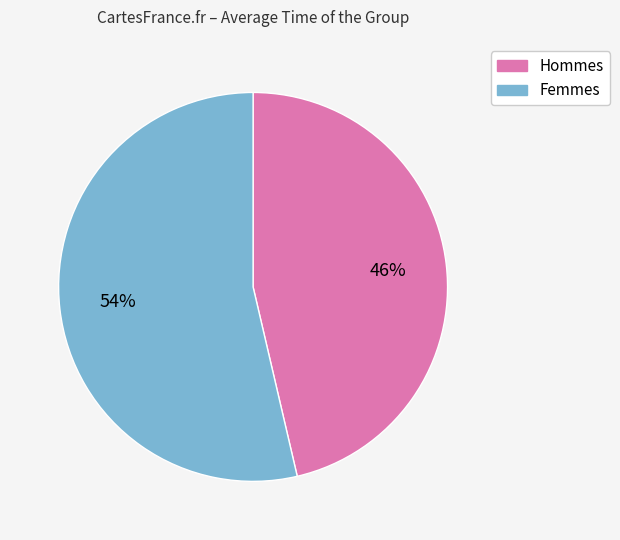

Is there a majority slice in this chart?

Yes